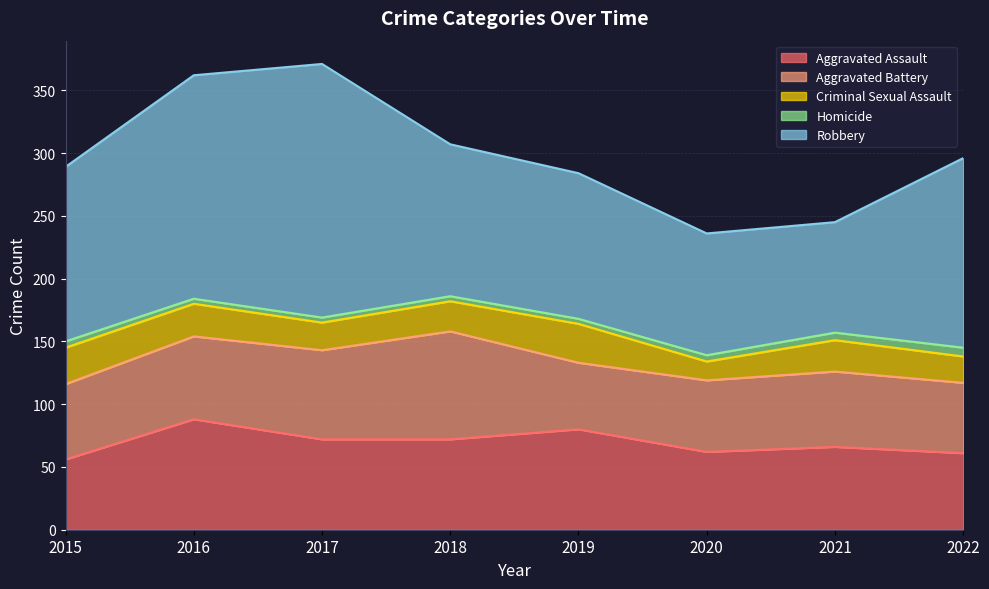

Rank the series at 2019 from highest to lowest value.

Robbery, Aggravated Assault, Aggravated Battery, Criminal Sexual Assault, Homicide